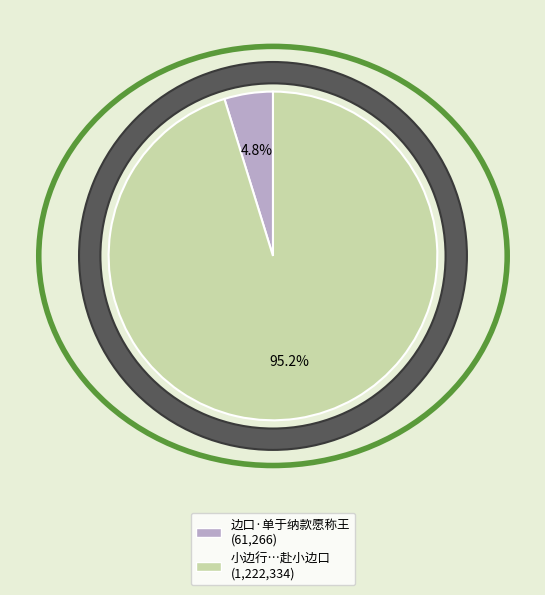

How many segments does this pie chart have?

2